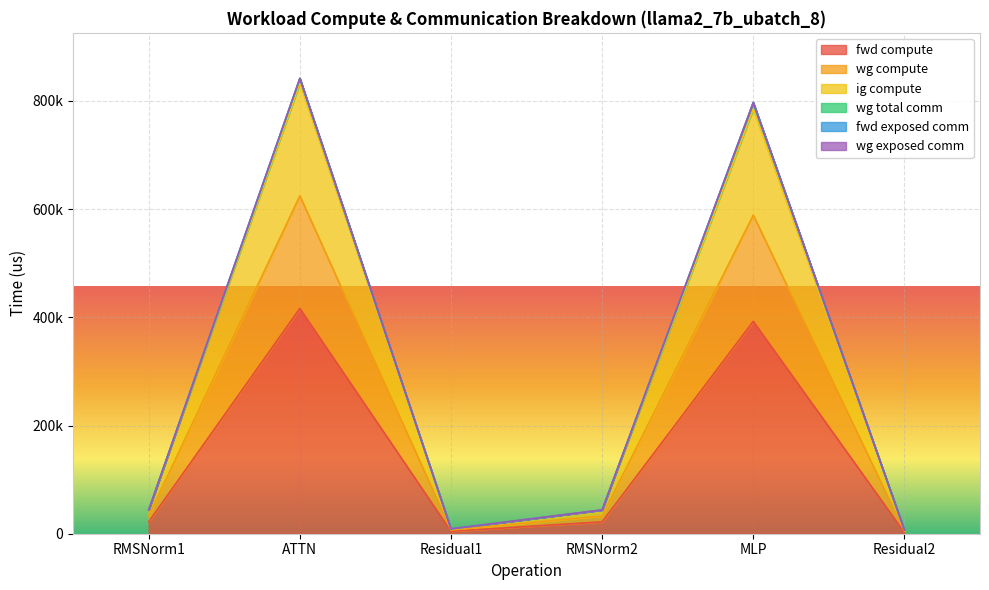

True or false: wg compute and fwd compute intersect in this chart.

False